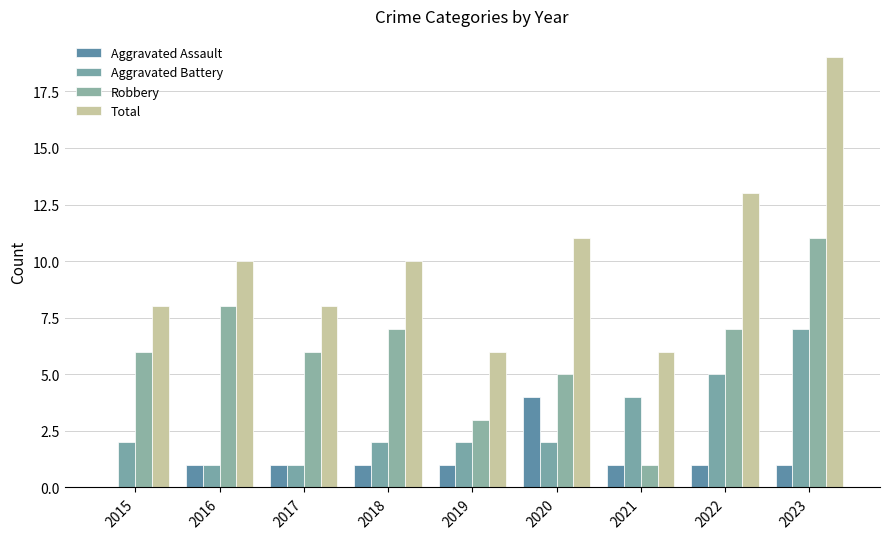

Are the bars horizontal?

No